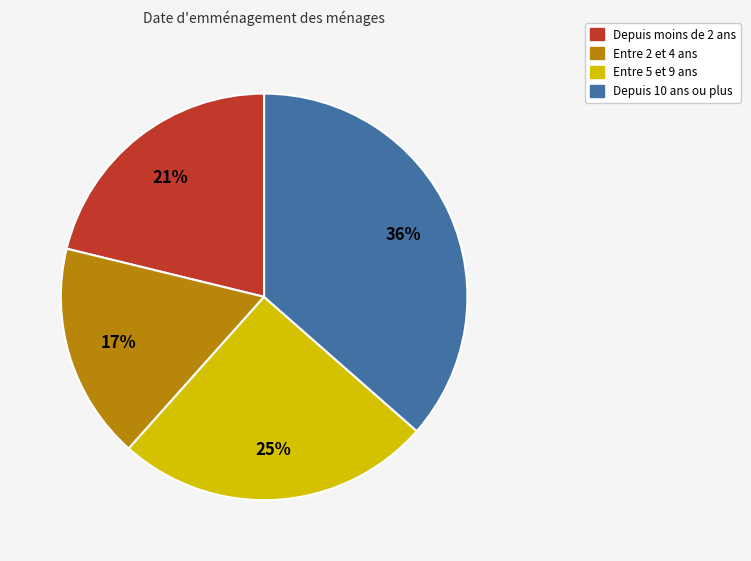

The Entre 2 et 4 ans slice represents 10% of the pie. True or false?

False